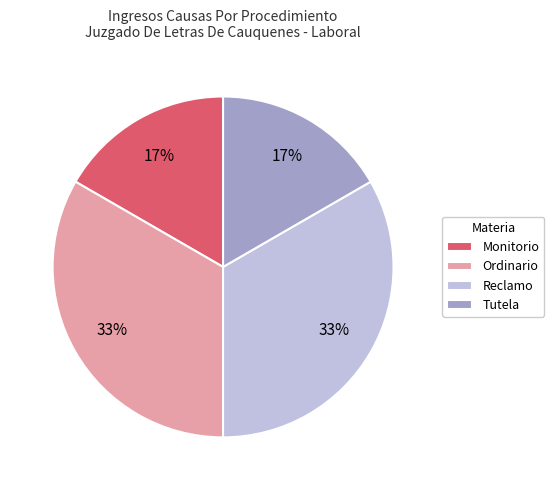

To the nearest percent, what portion does Monitorio represent?

17%